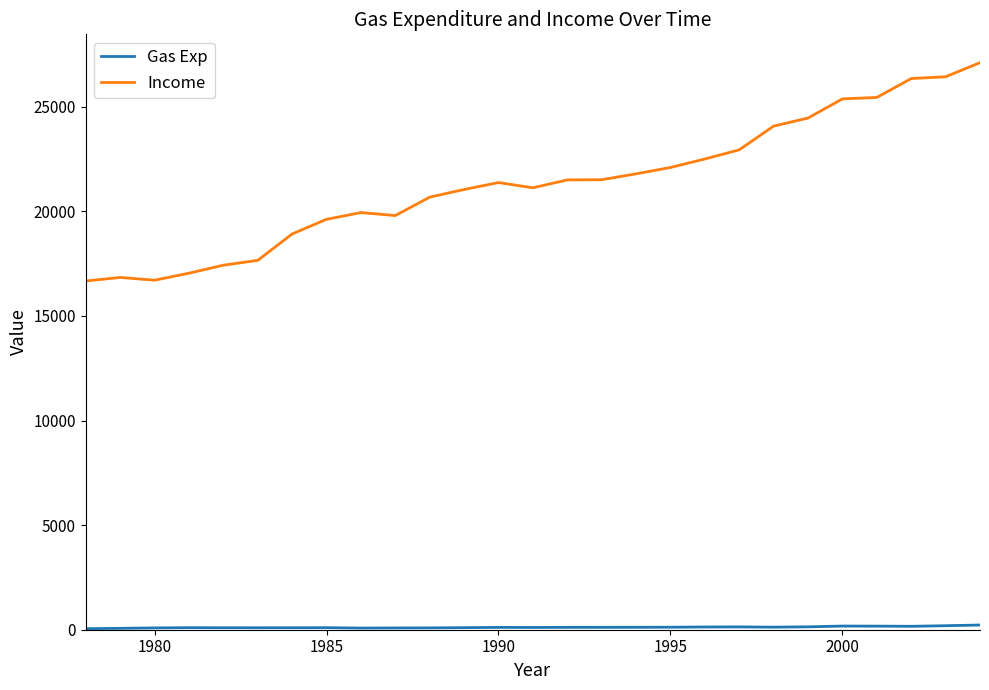

What is the highest value of the Income series?

27113.0